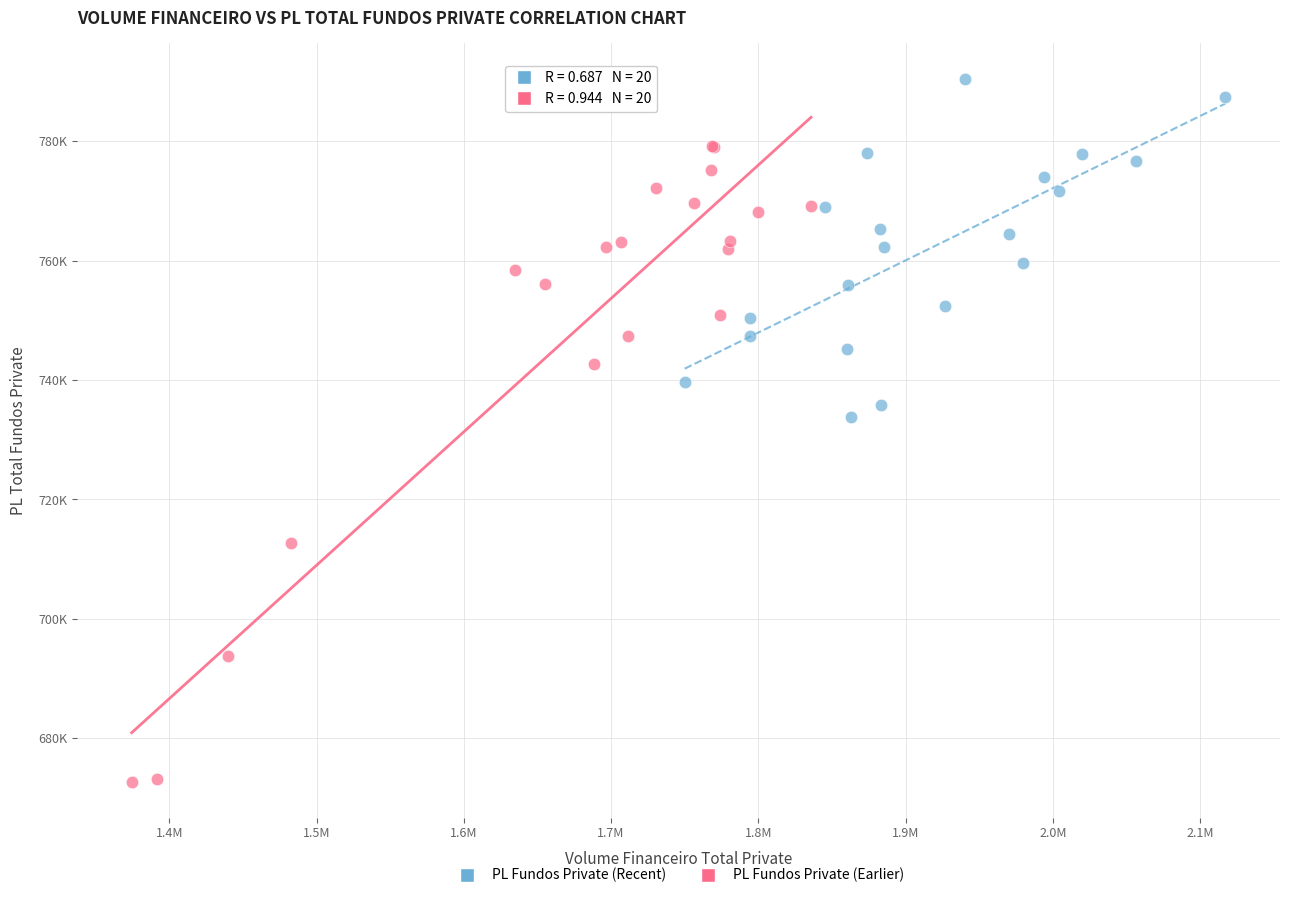

Which series reaches the maximum Y coordinate?

PL Fundos Private (Recent)